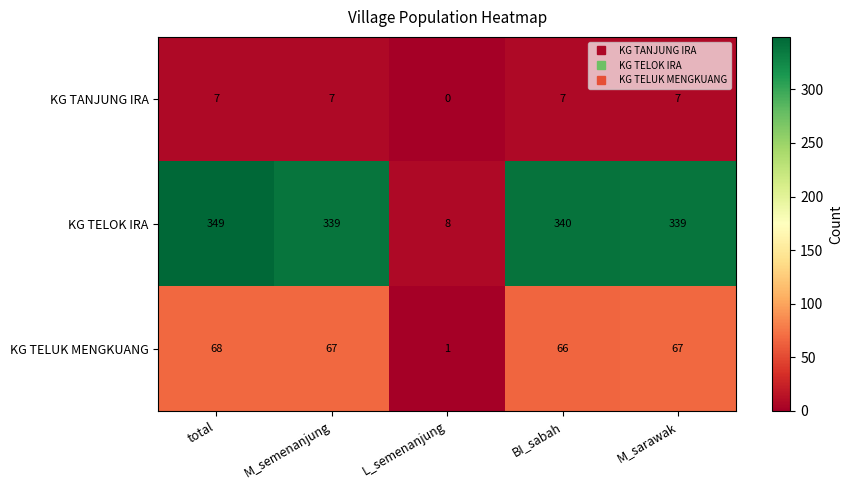

Where does the KG TELOK IRA series first go above 339?

total